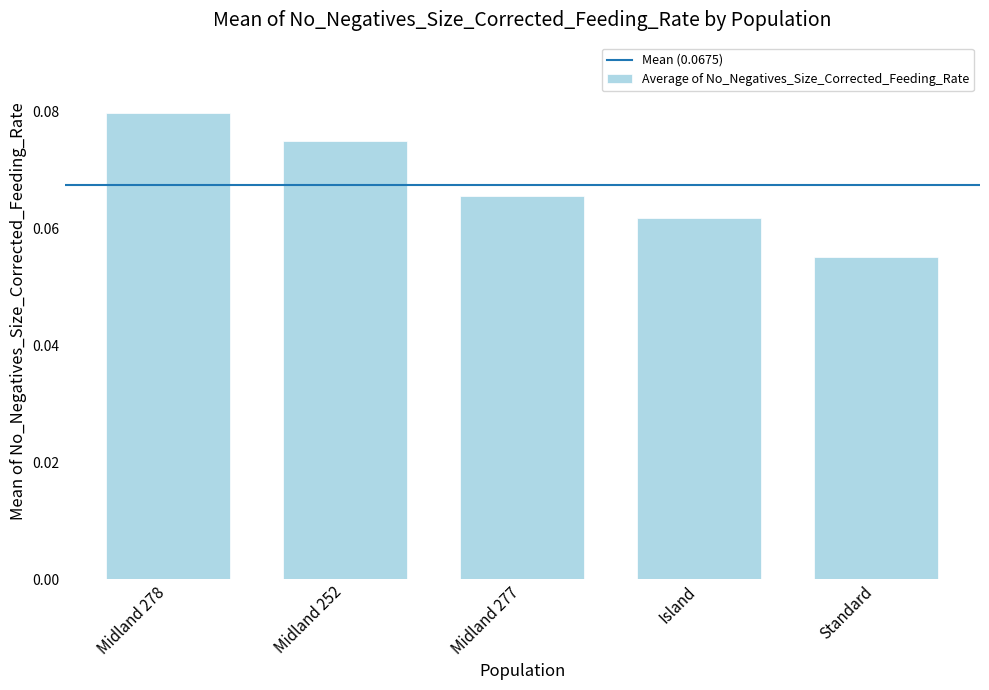

Is it true that the value at Standard is 0.0?

False